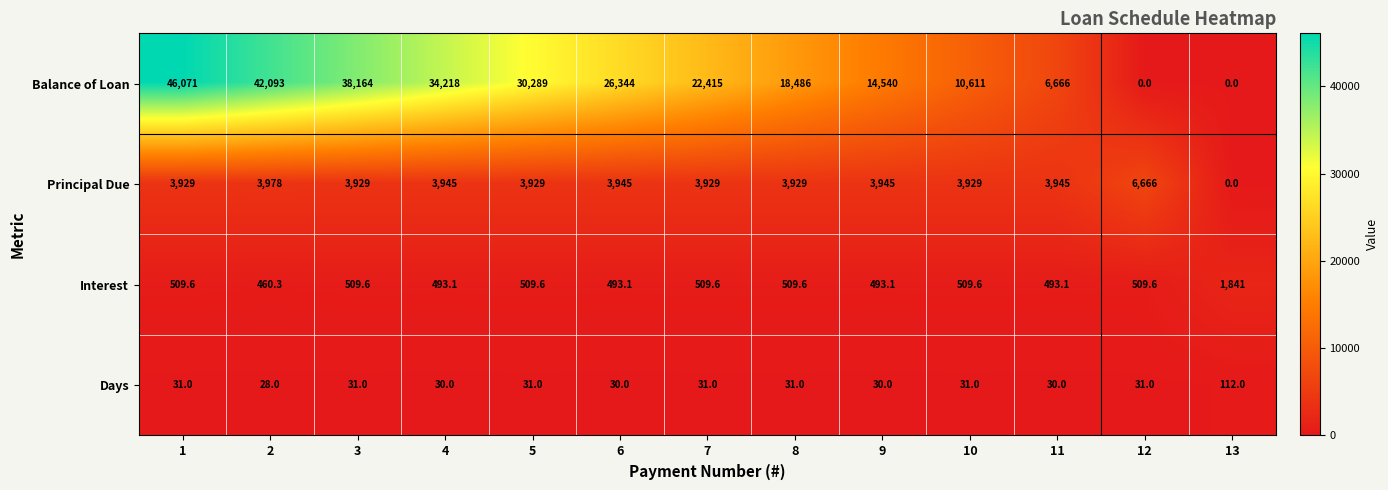

How many data points does each series have?

13